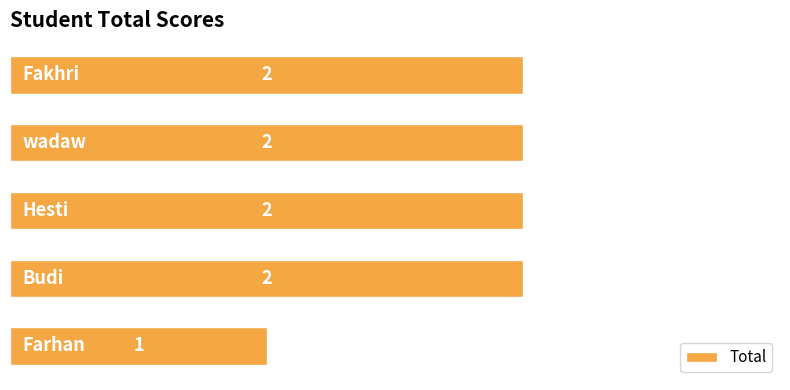

What is the sum of all values?

9